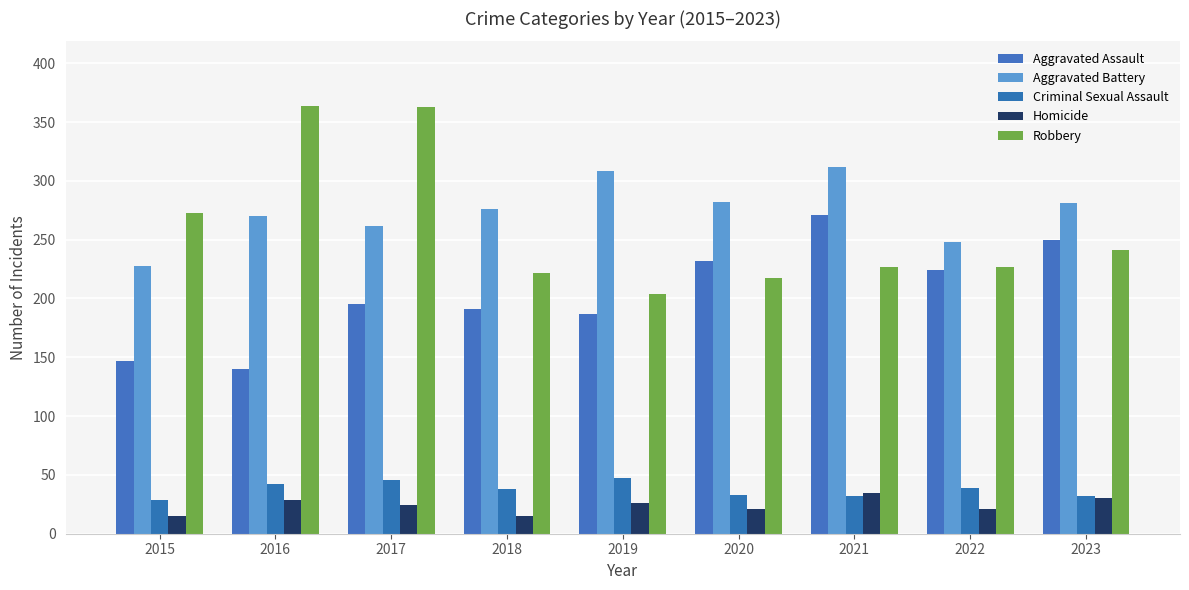

Reading left to right, extract all data points from this chart.

Aggravated Assault: 147	140	195	191	187	232	271	224	250
Aggravated Battery: 228	270	262	276	308	282	312	248	281
Criminal Sexual Assault: 29	42	46	38	47	33	32	39	32
Homicide: 15	29	24	15	26	21	35	21	30
Robbery: 273	364	363	222	204	217	227	227	241